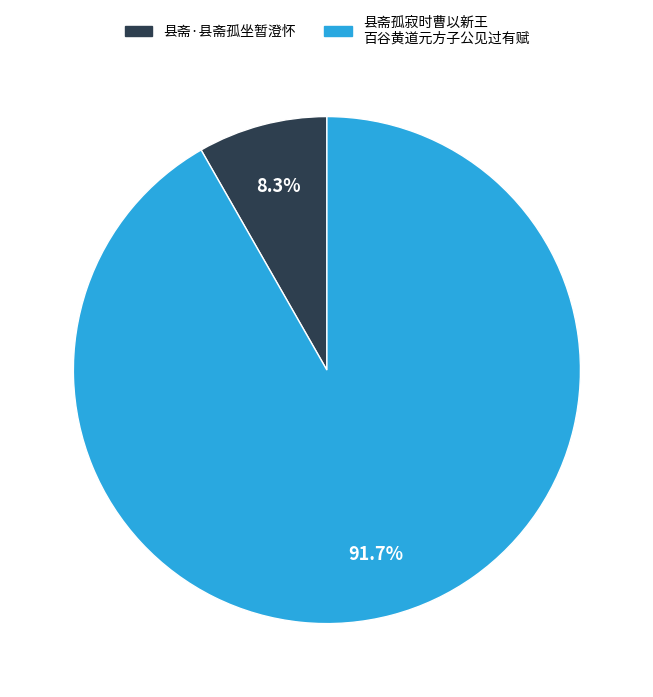

Does any single category account for the majority?

Yes